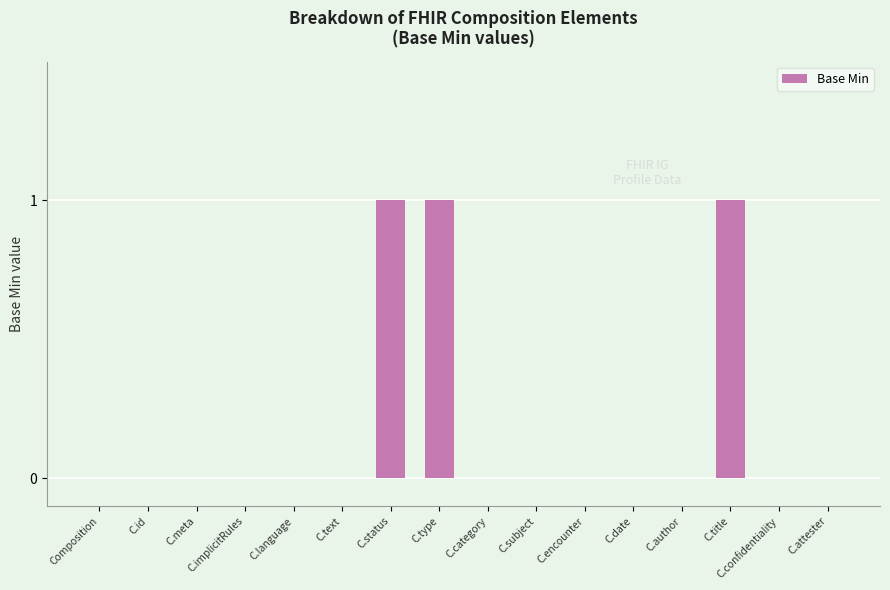

The chart shows a value of 1 at C.type. True or false?

True